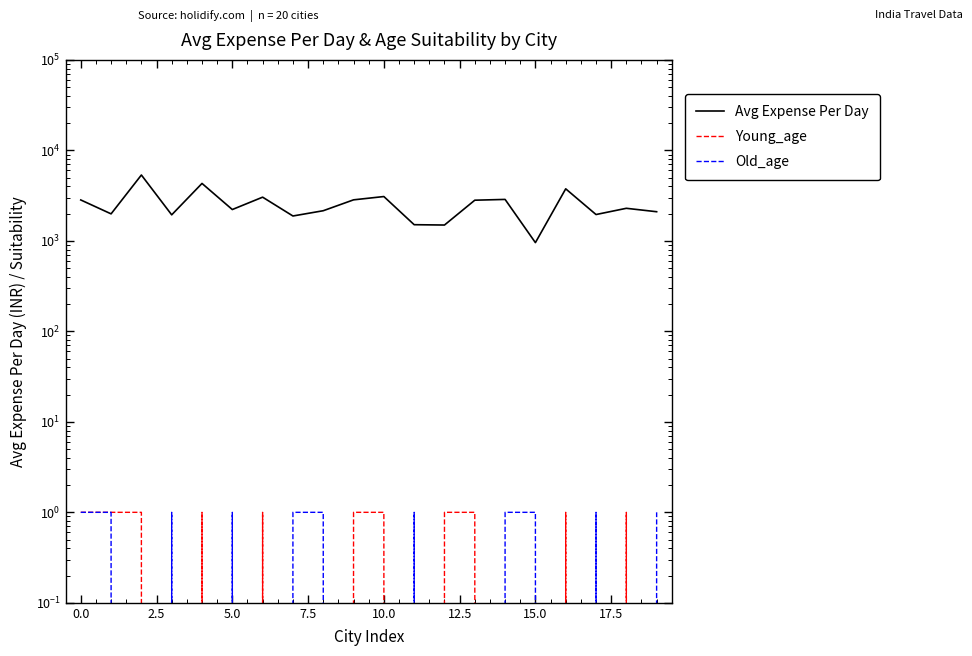

How many values in the Old_age series are below 1?

9